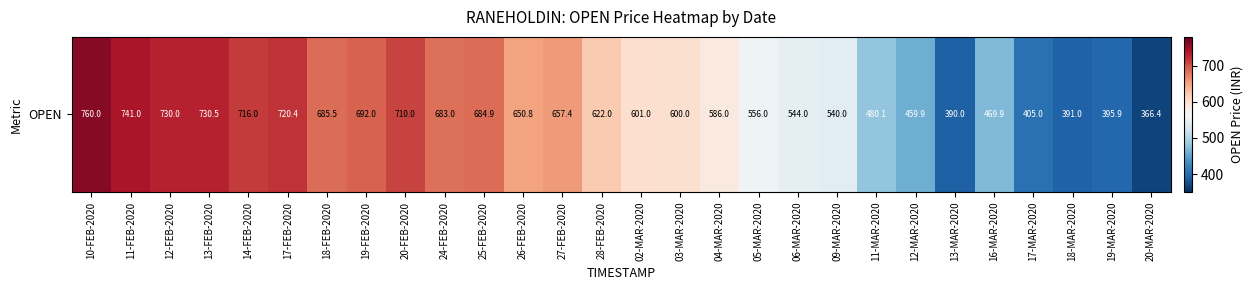

What is the change in value from 14-FEB-2020 to 03-MAR-2020?

-116.0